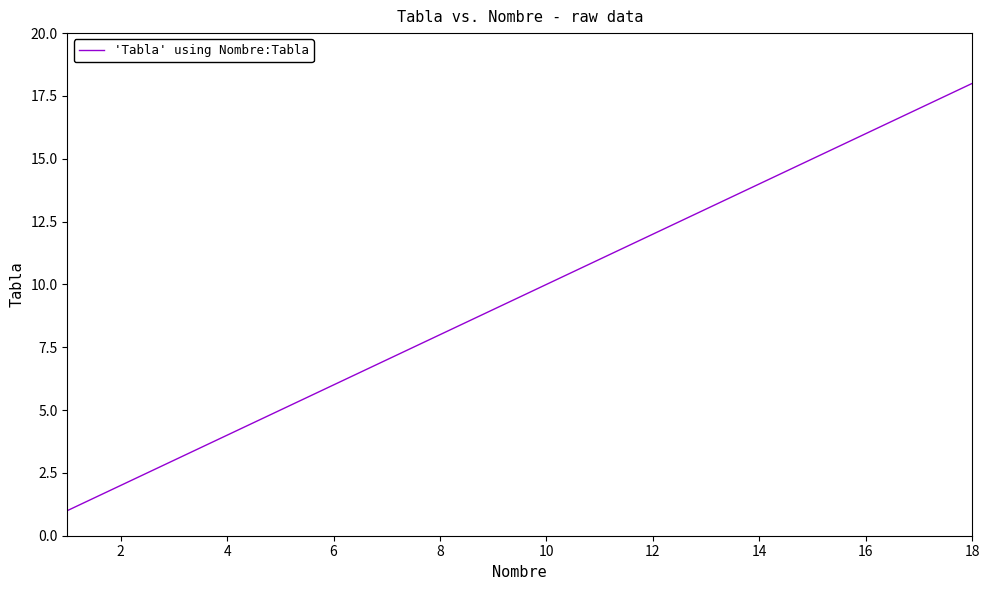

What is the maximum value shown in the chart?

18